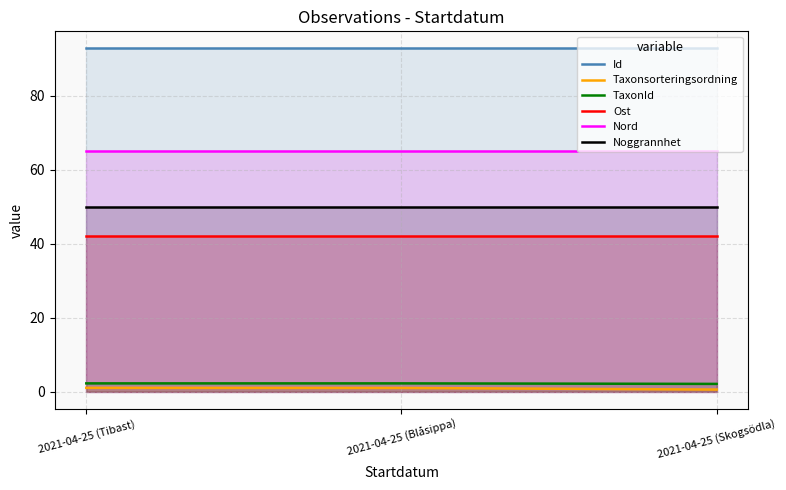

True or false: Noggrannhet has a value of 65.6 at 2021-04-25 (Blåsippa).

False